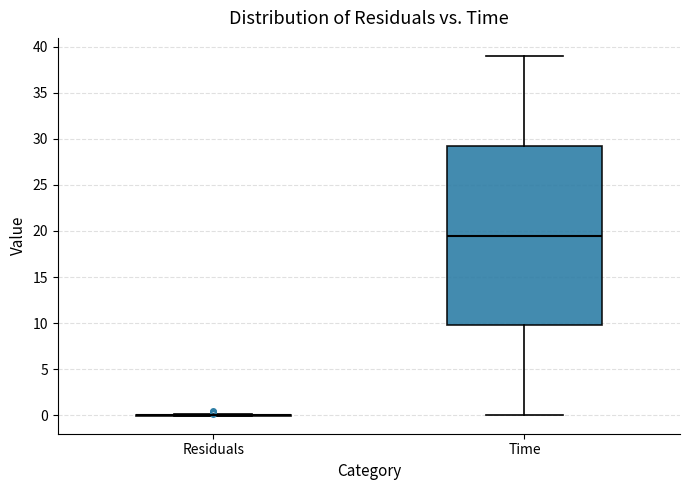

Reading left to right, read every box against the y-axis: the position of its median line, the range the box covers, and the ends of its whiskers. The values are not printed on the chart, so give them approximately, as read against the axis.

Residuals: box collapsed to a line at 0.0, whiskers 0.0 to 0.0
Time: median 19.5, box 10.0 to 29.5, whiskers 0.0 to 39.0